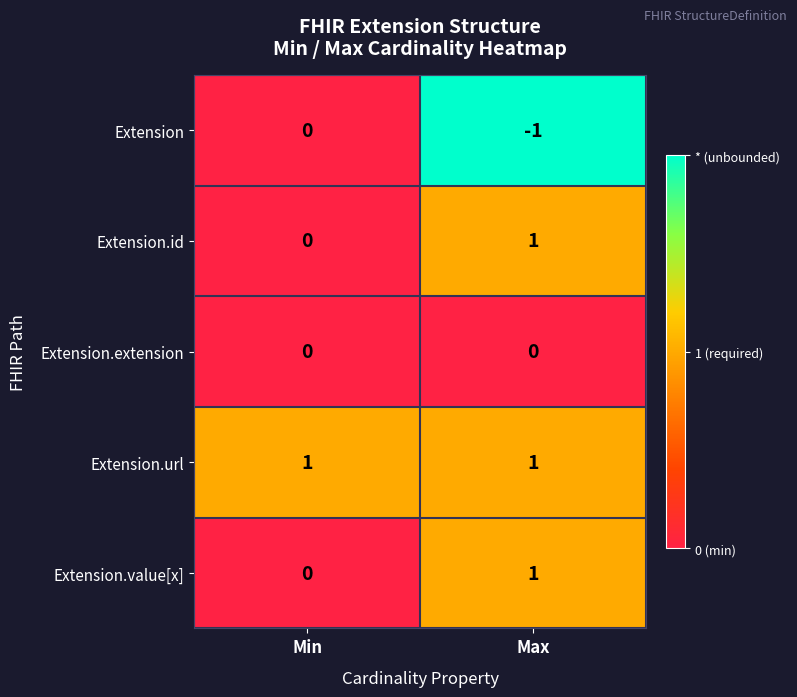

At which label does Extension reach its peak?

Min